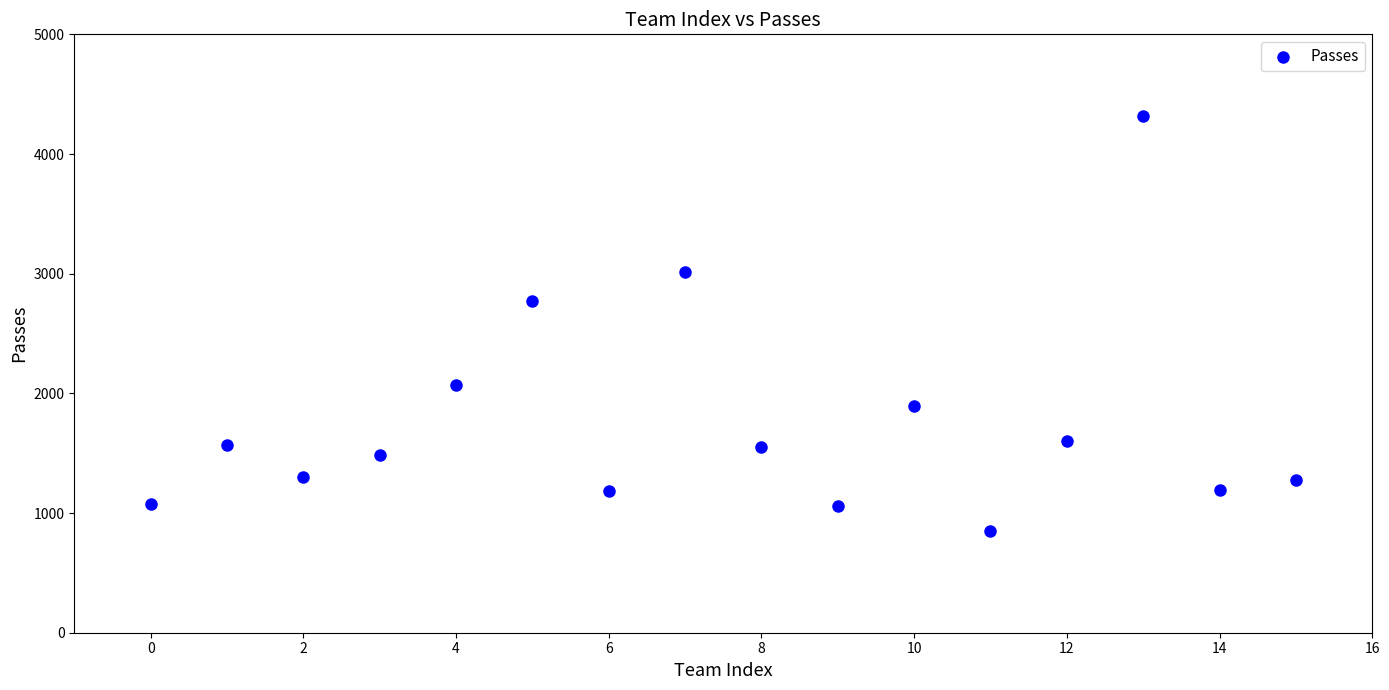

What Y value in the scatter plot is closest to 2584?

2774